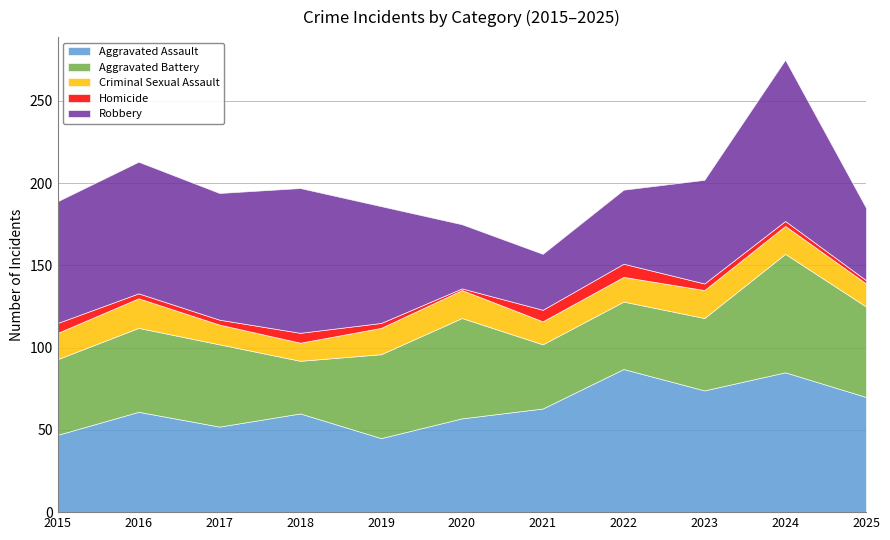

True or false: Robbery and Homicide intersect in this chart.

False